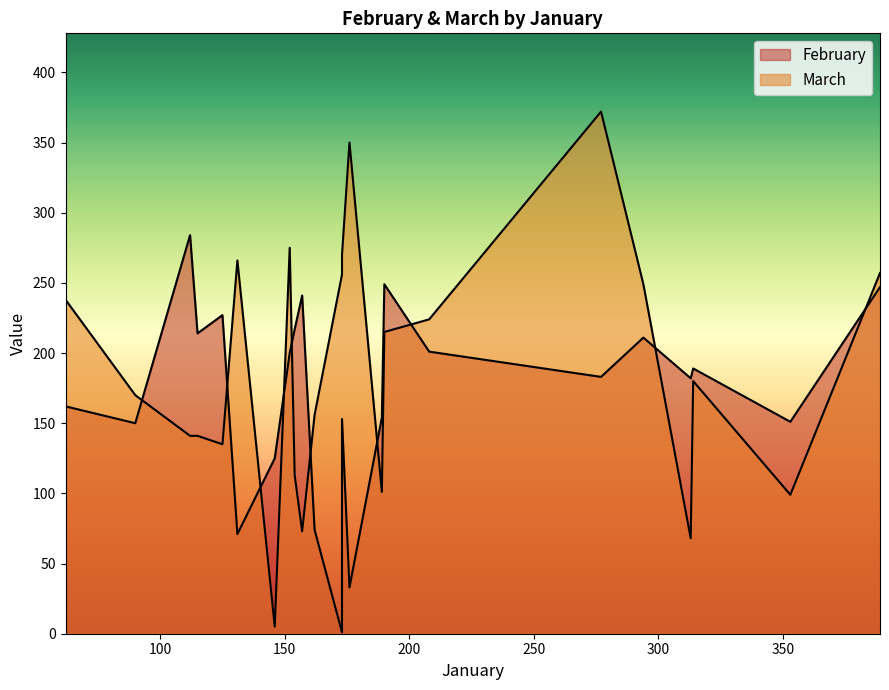

Which series ends up on top after the final intersection of March and February?

March